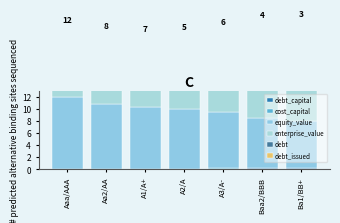

True or false: debt_capital has a value of 0.2 at Baa2/BBB.

True